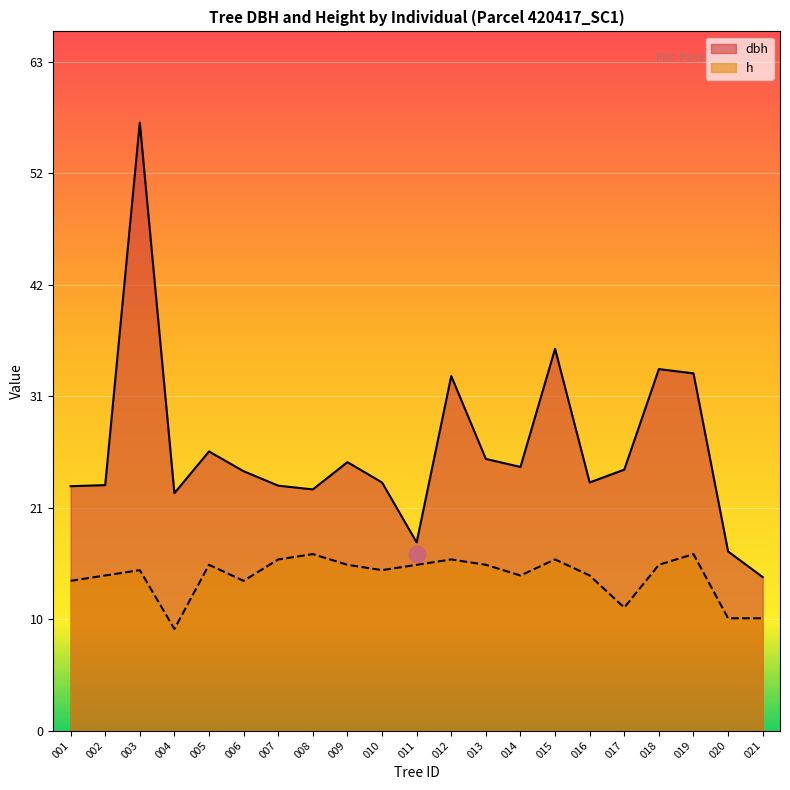

True or false: dbh and h intersect in this chart.

False